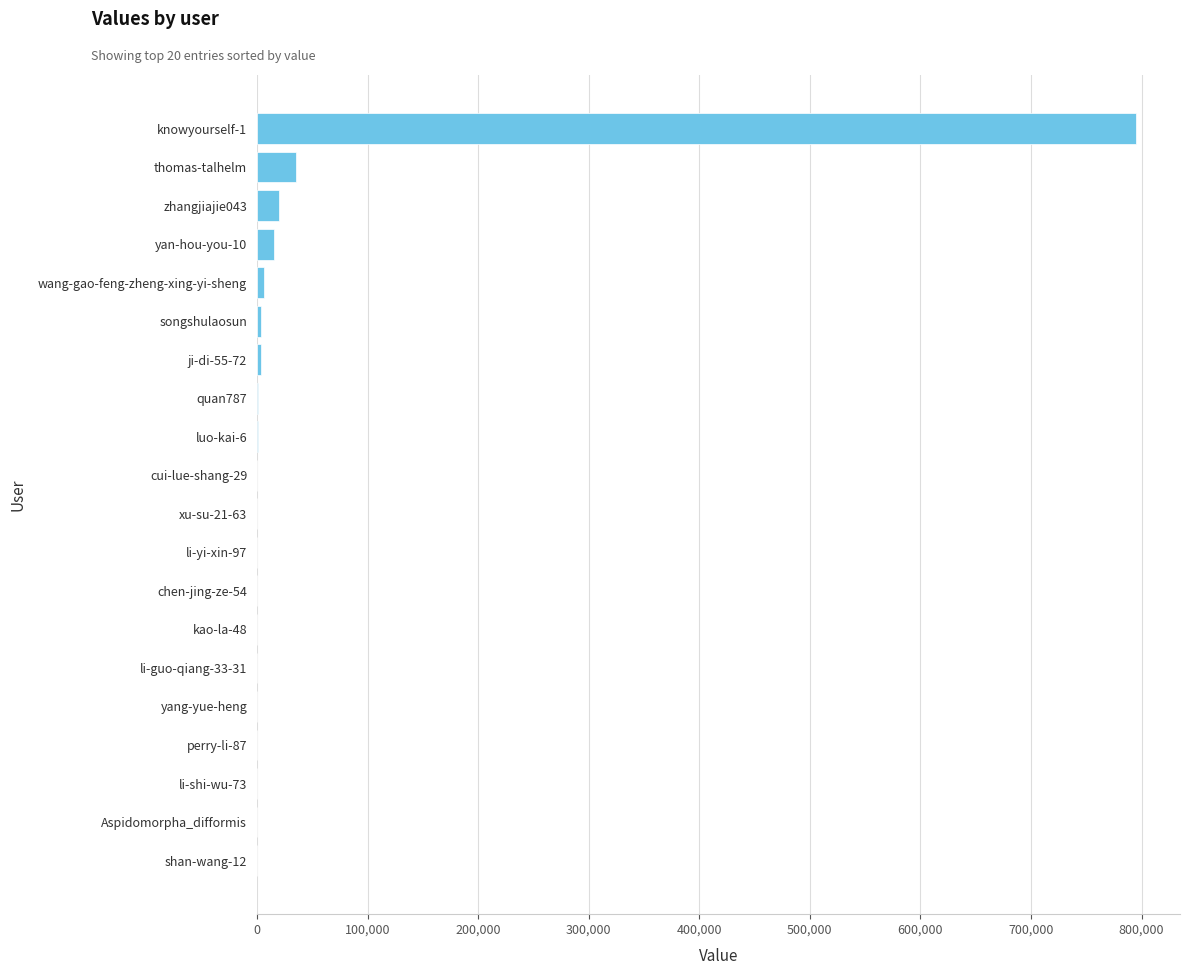

Which label corresponds to the largest value in the chart?

knowyourself-1